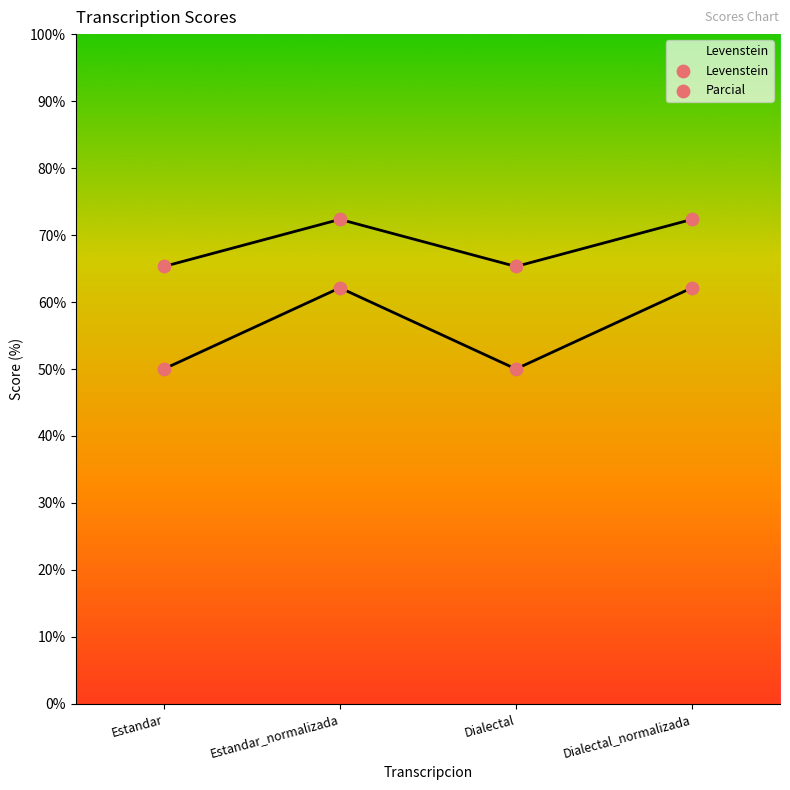

Which series has the largest total across all categories?

Parcial